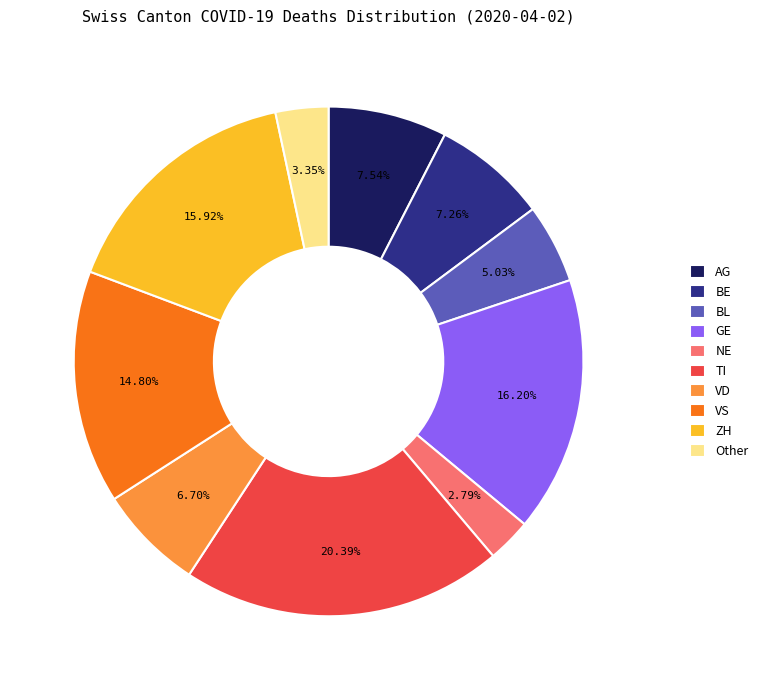

Count the number of slices in the pie.

10